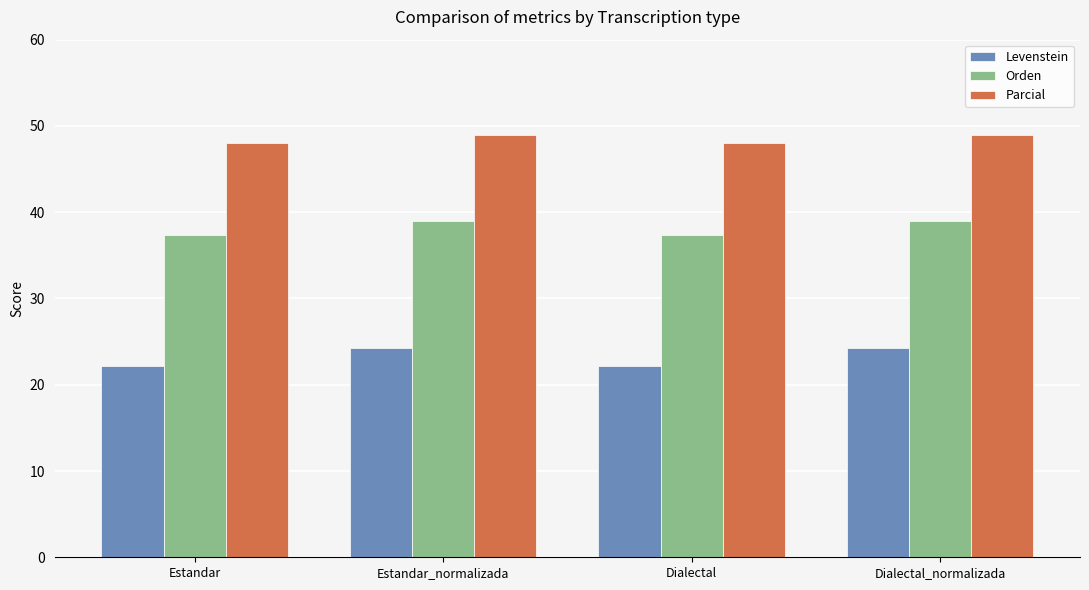

What is the value of the Levenstein bar at the 2nd from the left?

24.3